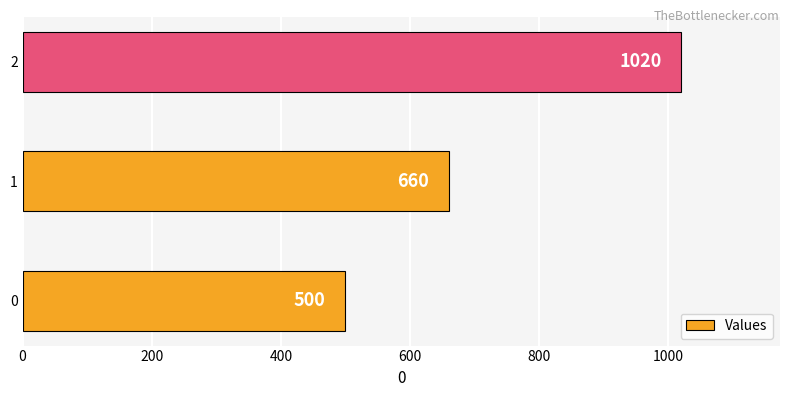

What is the greatest value displayed?

1020